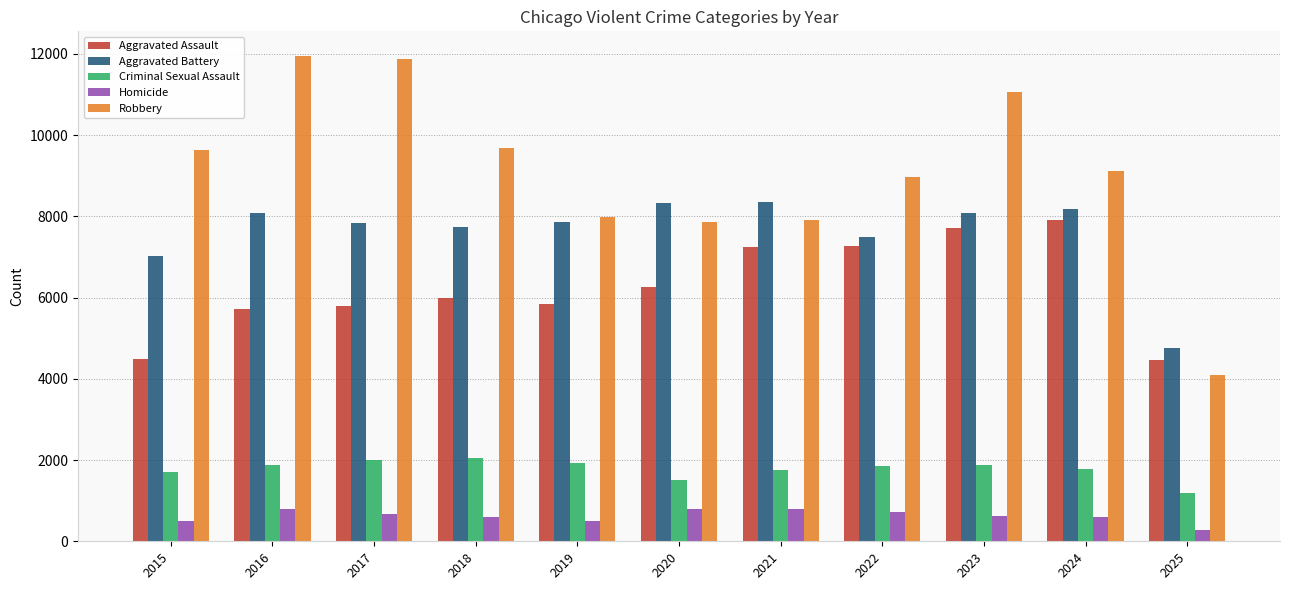

Between 2020 and 2022, which series saw the biggest shift?

Robbery